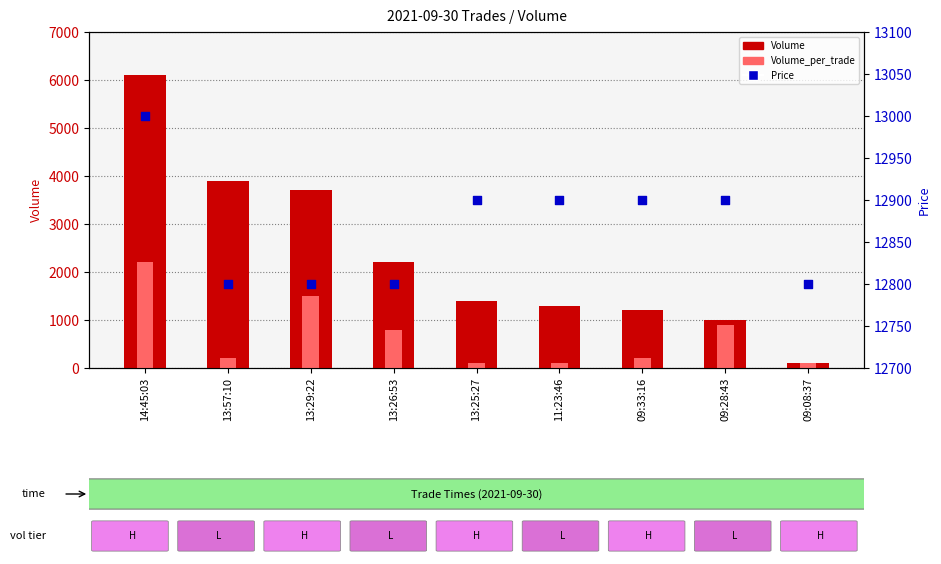

Which series reaches the minimum Y coordinate?

Volume